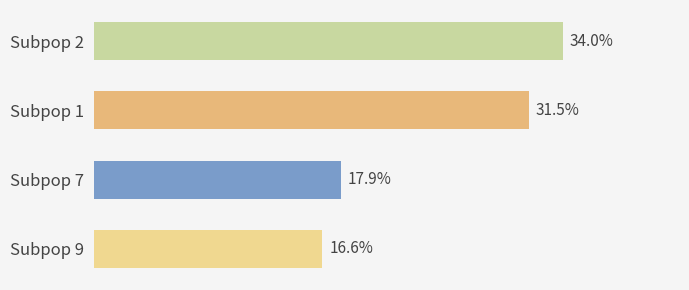

Between Subpop 7 and Subpop 9, which is larger?

Subpop 7